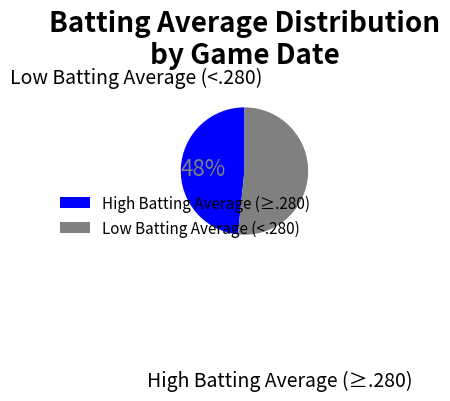

To the nearest percent, what is the difference between the largest and smallest slice percentages?

3%